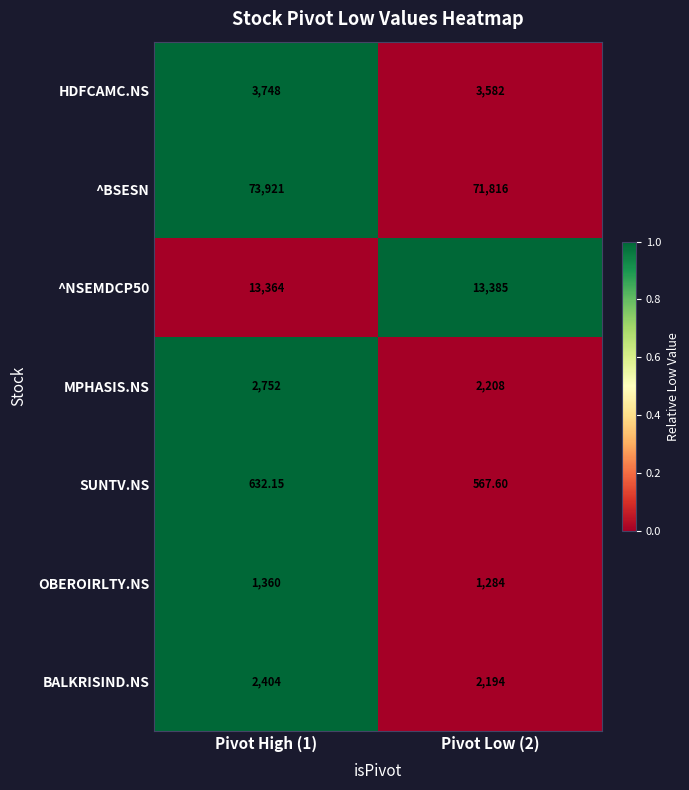

How many distinct data groups are displayed?

7